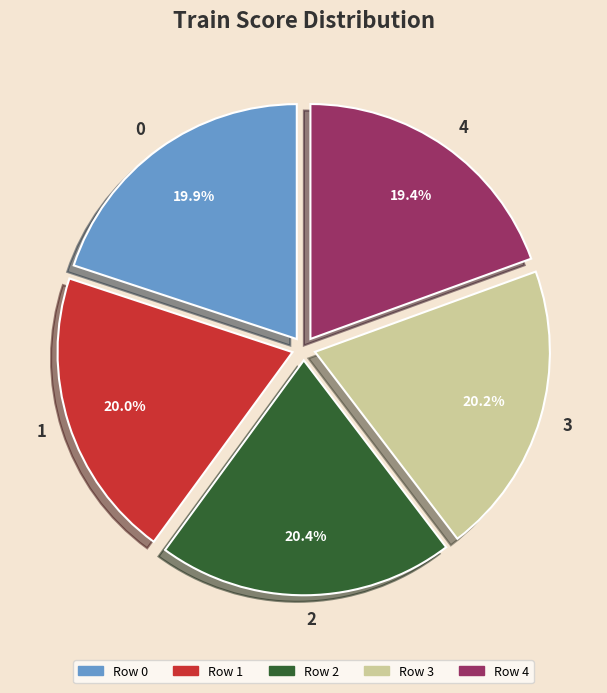

To the nearest percent, what is the difference between the largest and smallest slice percentages?

1%